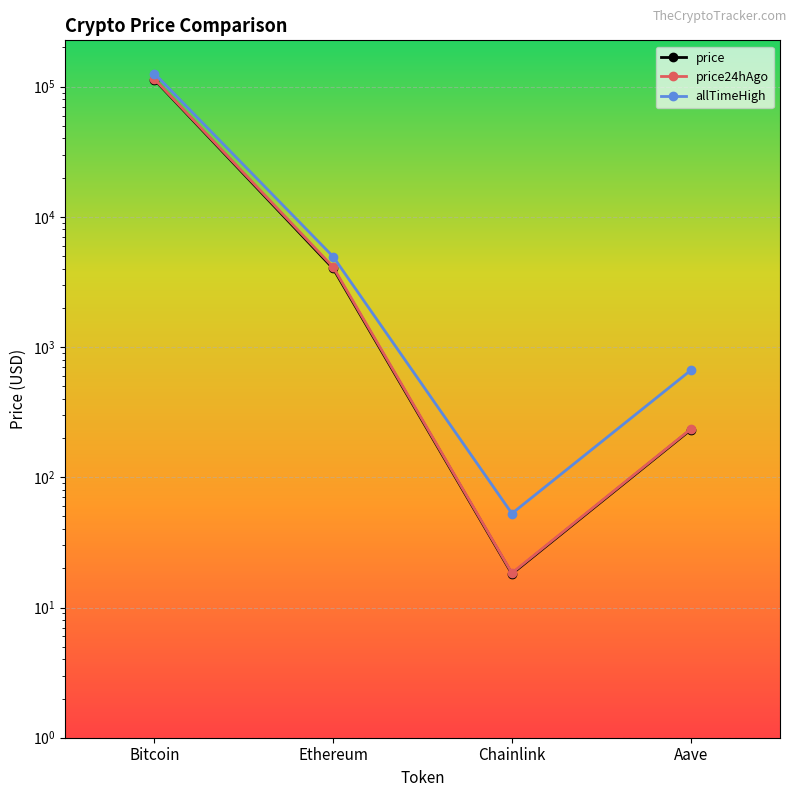

True or false: price24hAgo and price intersect in this chart.

False